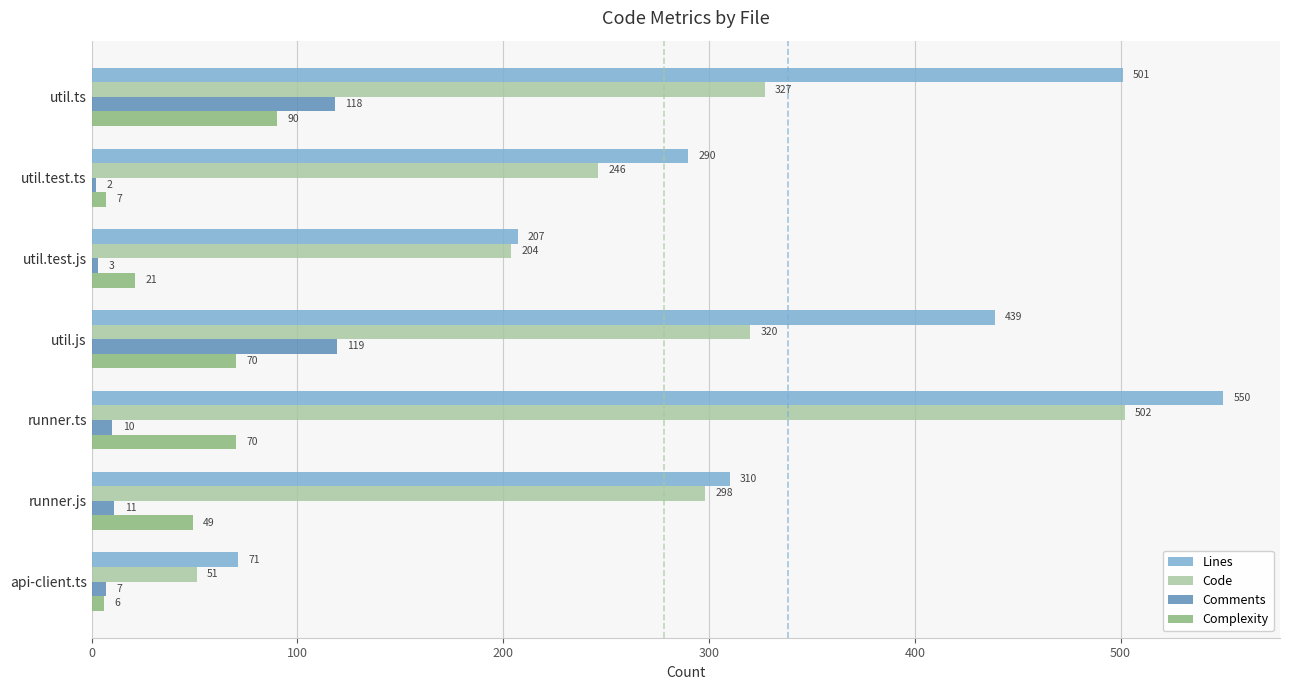

At which category does the chart reach its peak across all series?

runner.ts